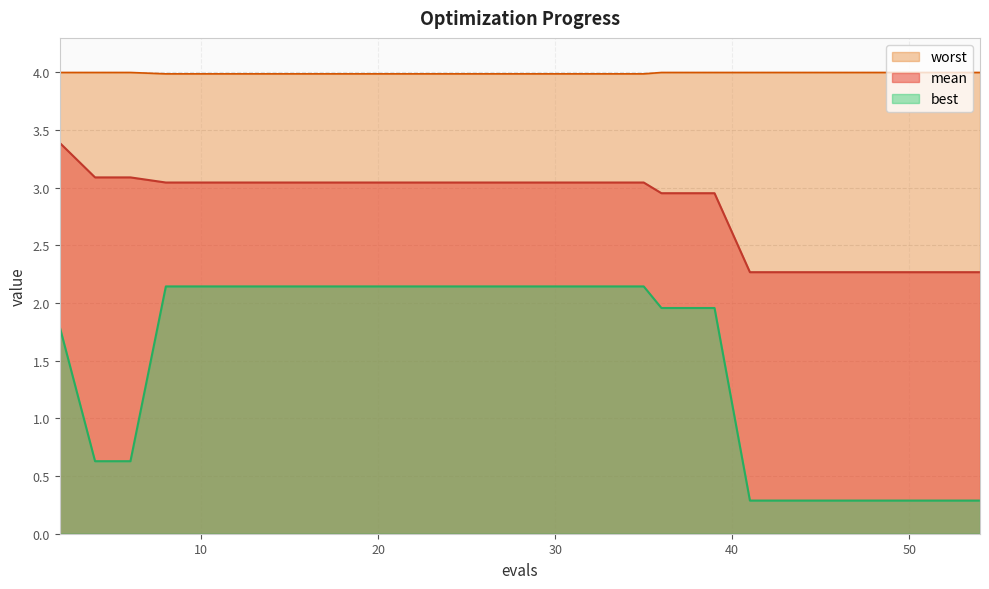

The value of worst at 50 is 2.2. True or false?

False